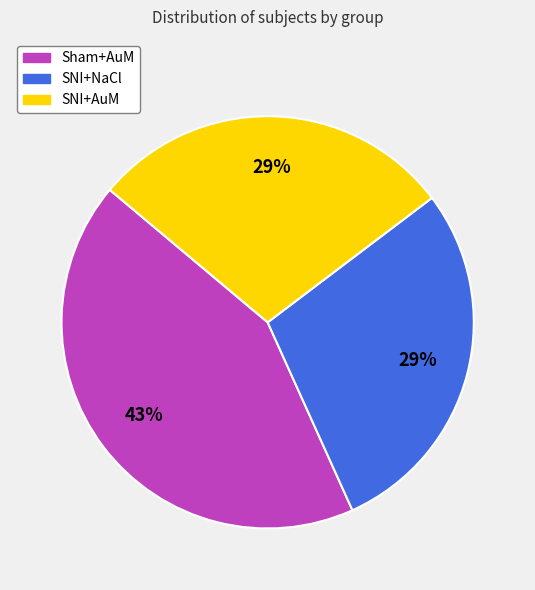

Does Sham+AuM account for over 50% of the chart?

No